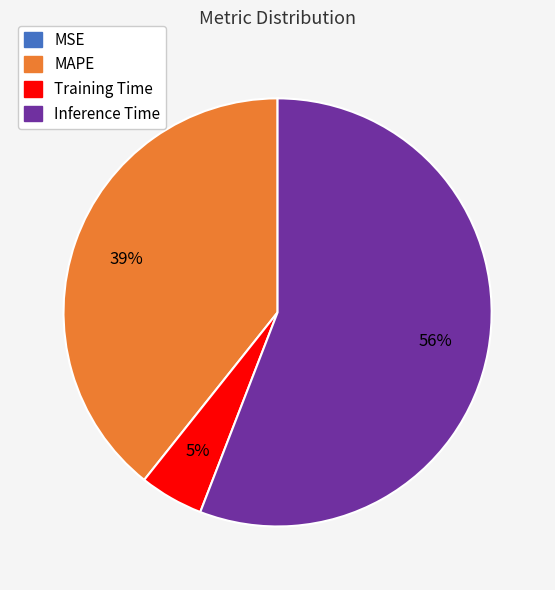

Is the sum of MAPE and Inference Time greater than half?

Yes